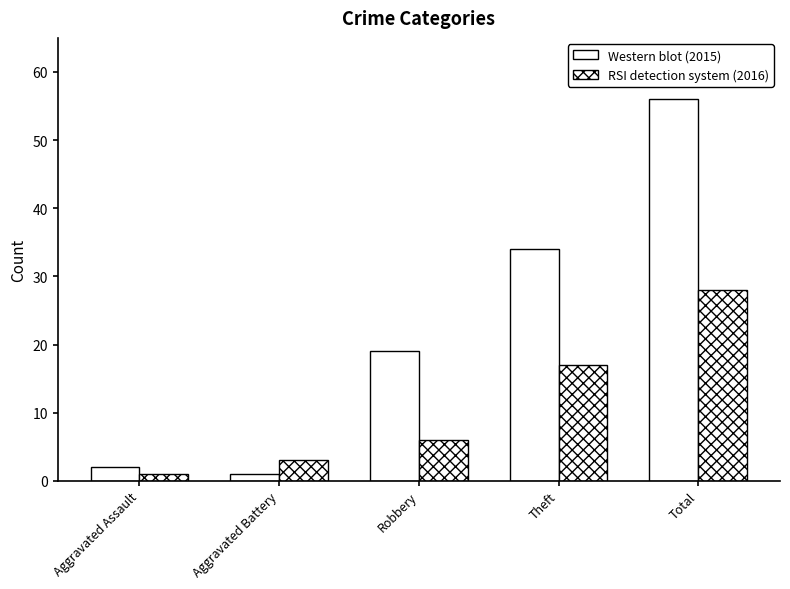

What is the label of the 2nd bar from the left?

Aggravated Battery